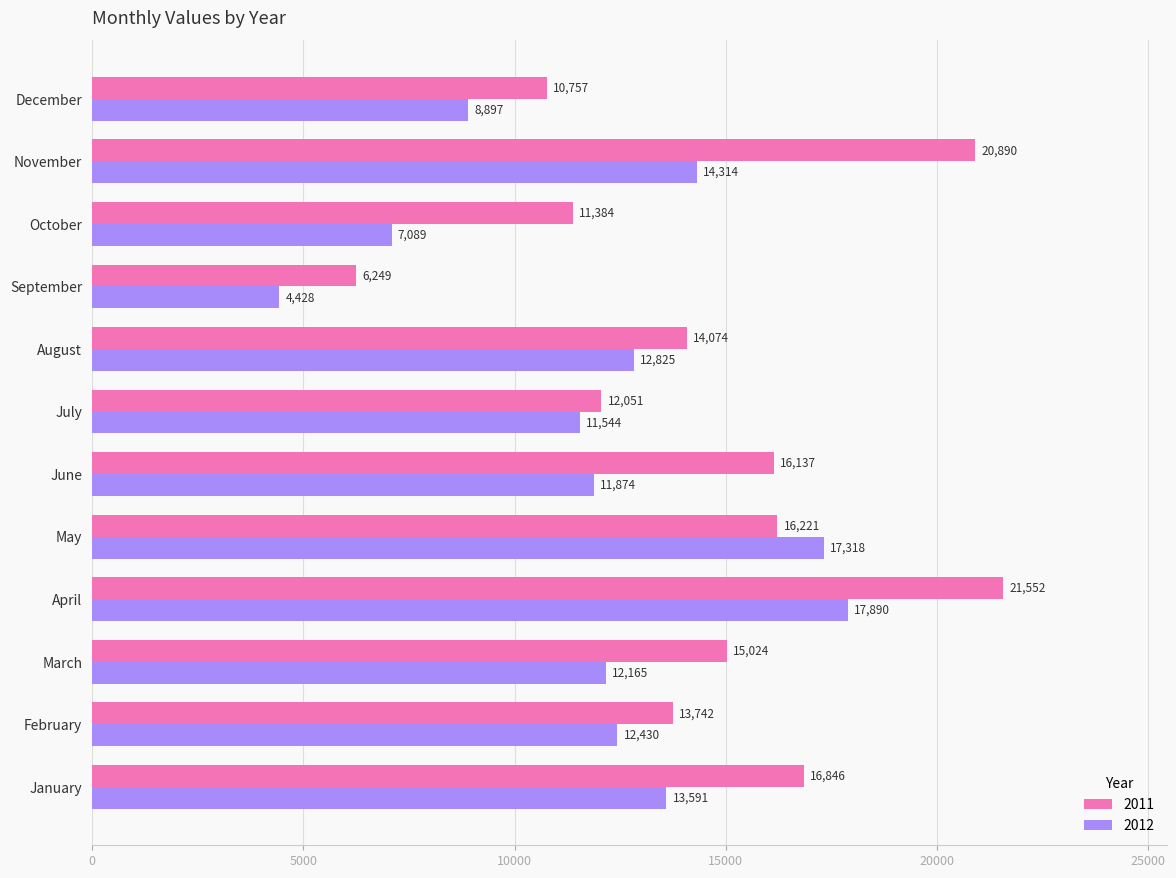

What is the difference between the maximum and minimum values in the 2011 series?

15303